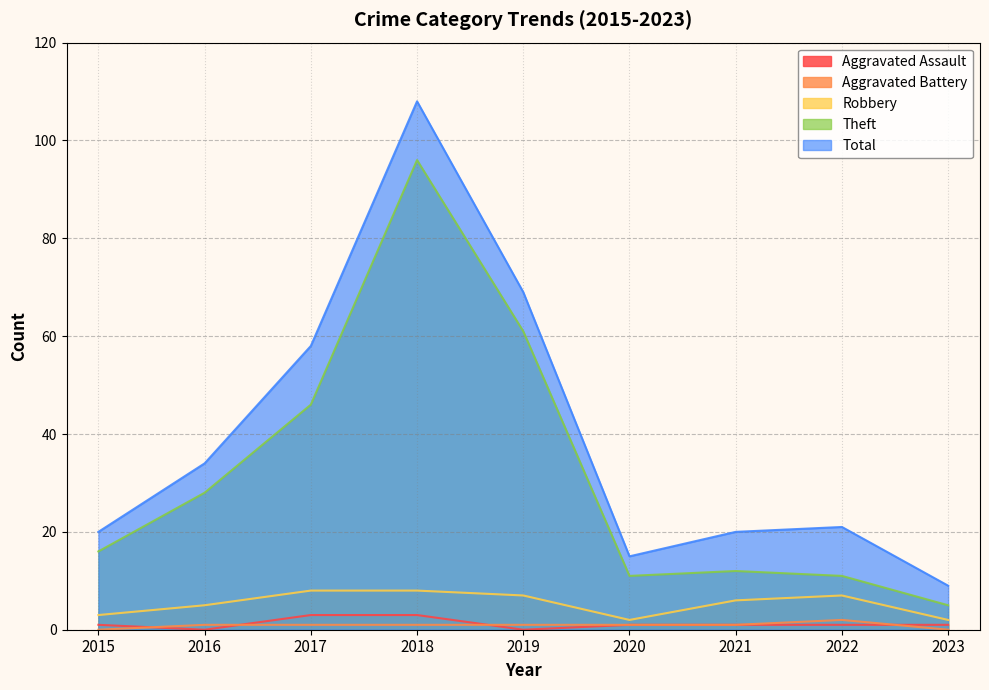

What is the maximum value shown in the chart?

108